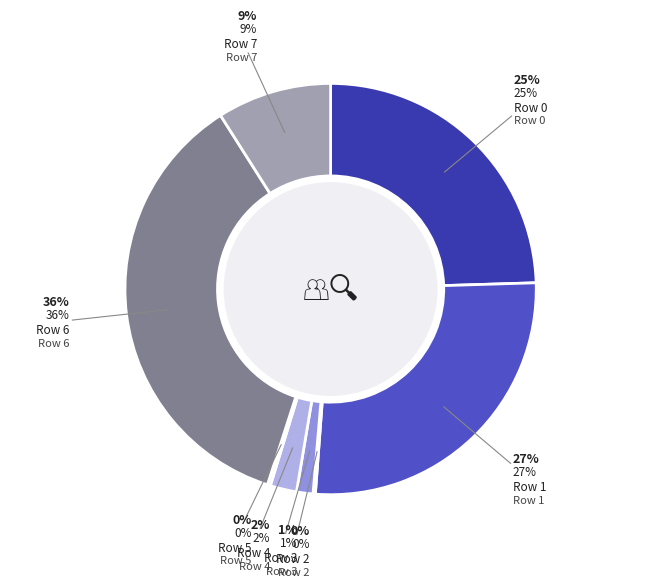

How many slices are in this pie chart?

8